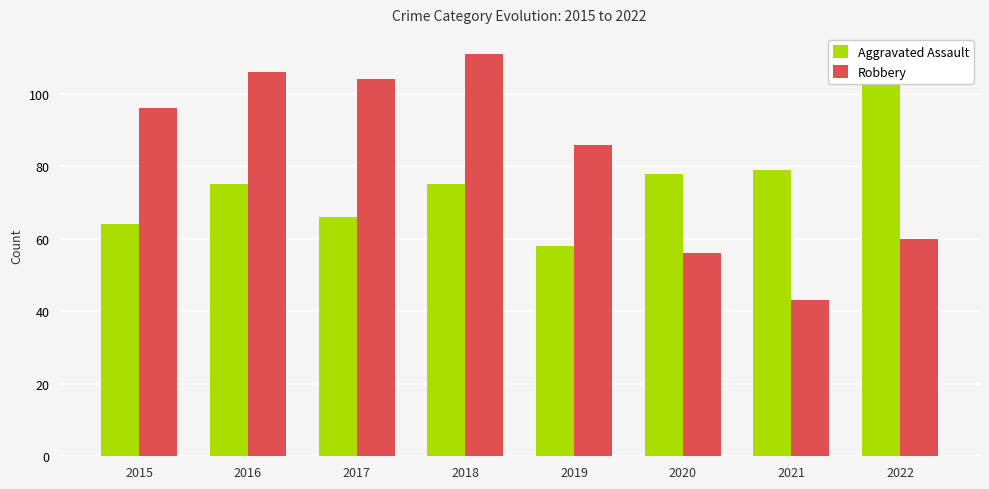

What is the difference between the highest and lowest values at 2018?

36